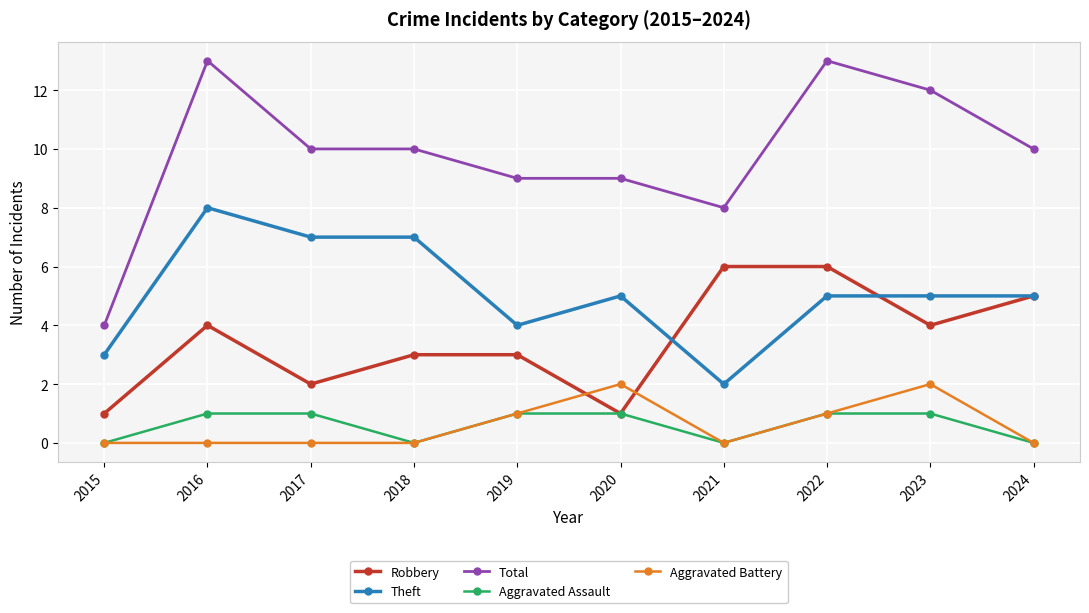

How many series are shown in this chart?

5